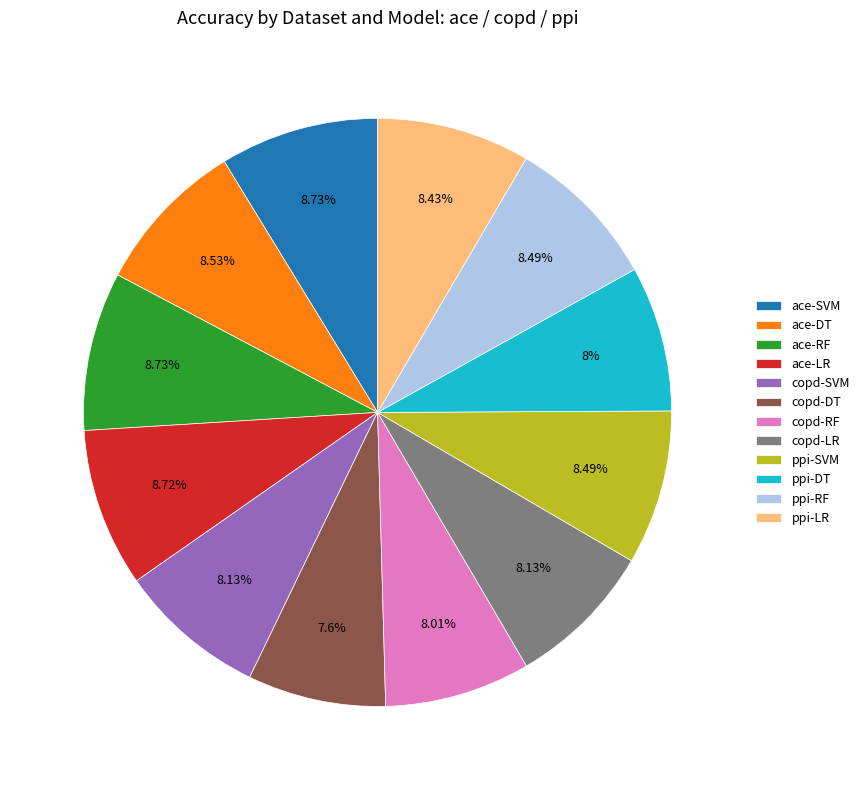

Between copd-RF and ace-DT, which is larger?

ace-DT